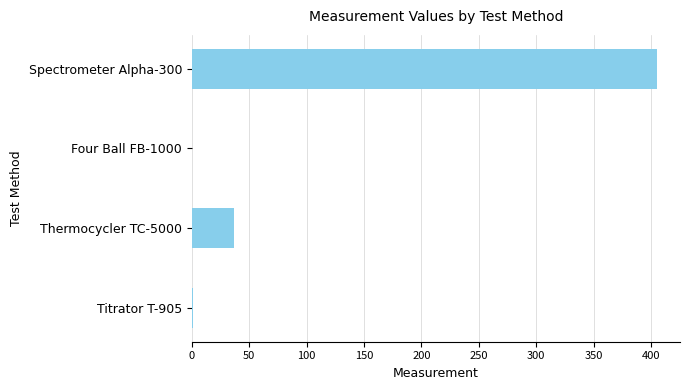

Which label corresponds to the largest value in the chart?

Spectrometer Alpha-300